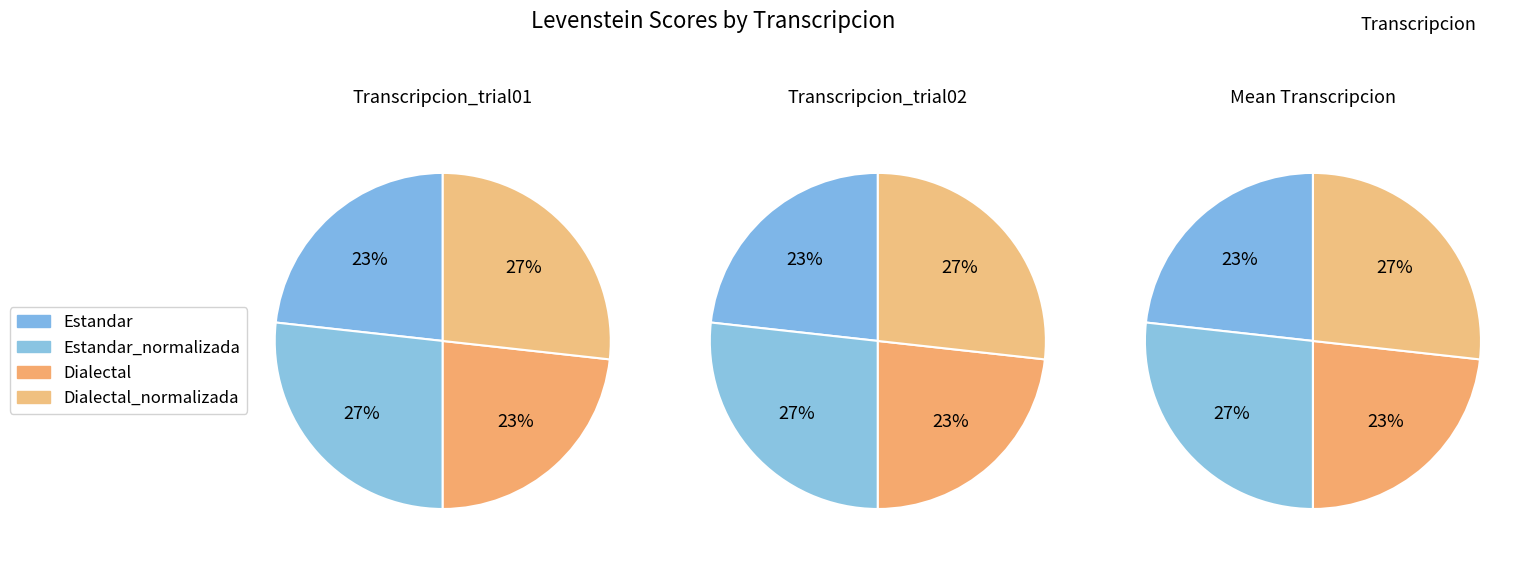

Which category has the biggest portion of the pie?

Estandar_normalizada